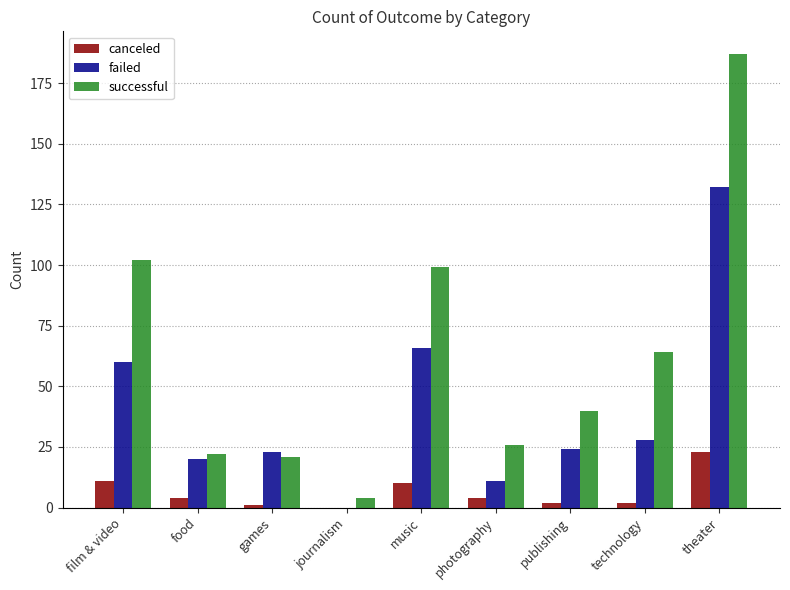

How many groups of bars are there?

9